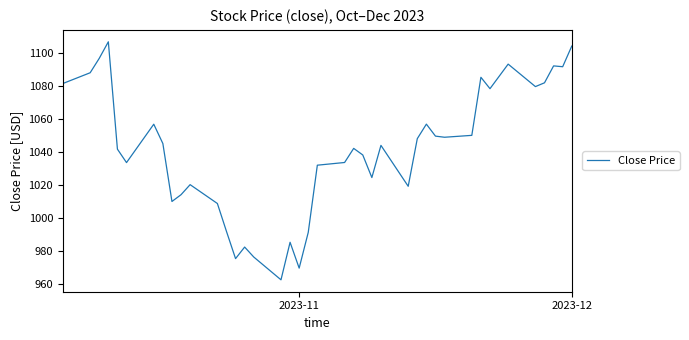

What is the greatest value displayed?

1107.1